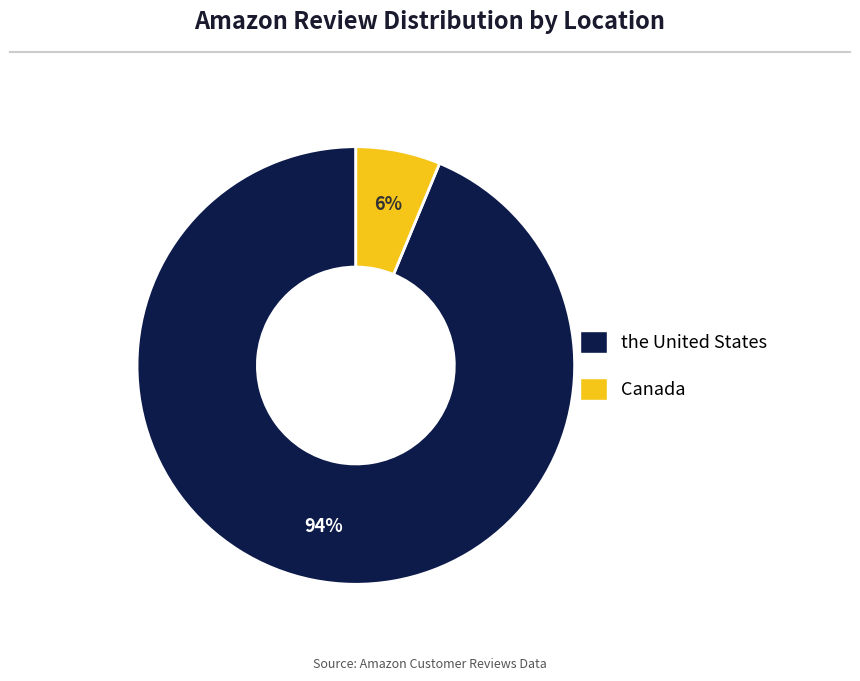

What is the largest slice in the pie chart?

the United States